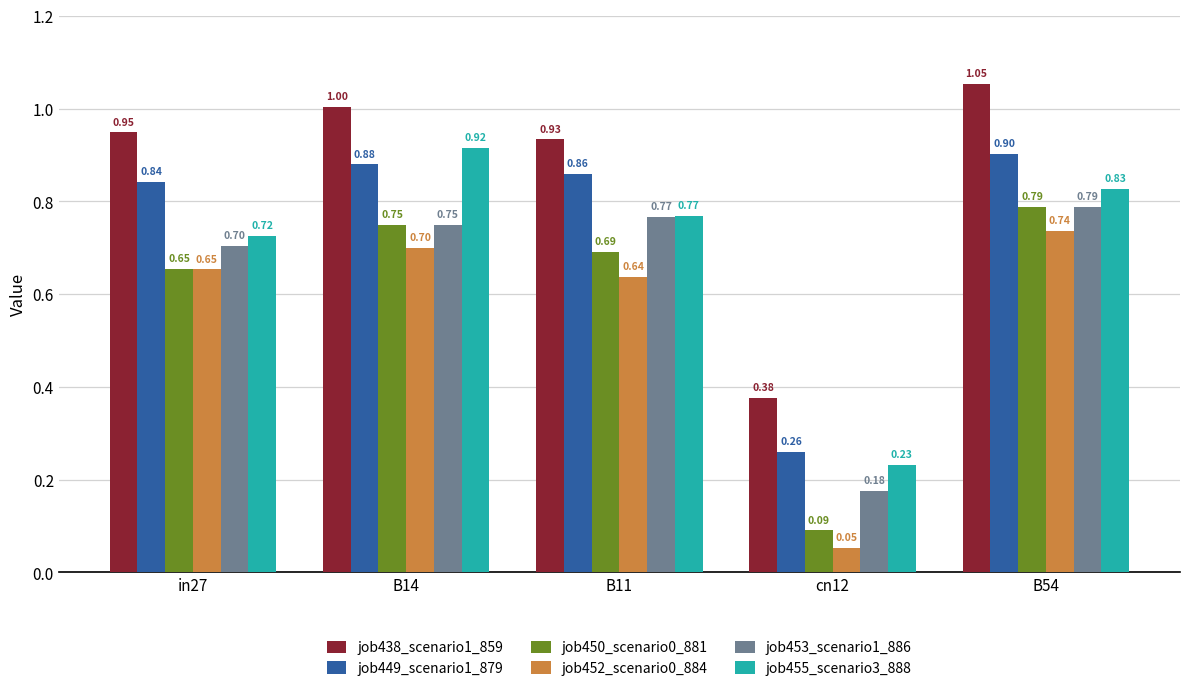

Rank the series at cn12 from lowest to highest value.

job452_scenario0_884, job450_scenario0_881, job453_scenario1_886, job455_scenario3_888, job449_scenario1_879, job438_scenario1_859